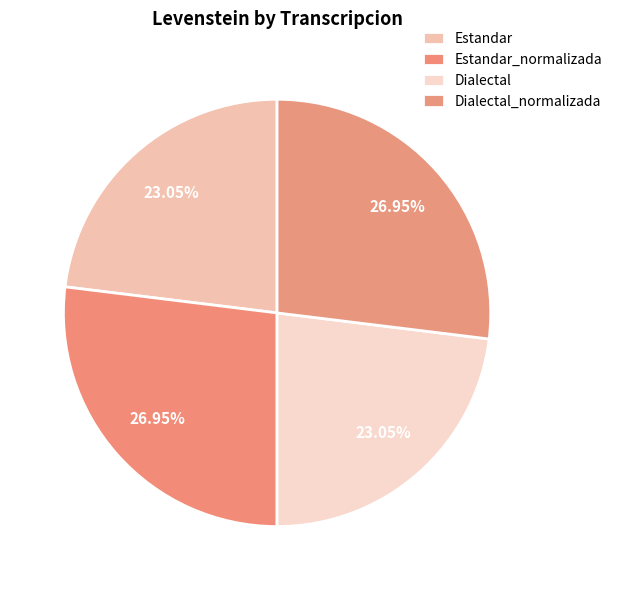

How many slices are in this pie chart?

4